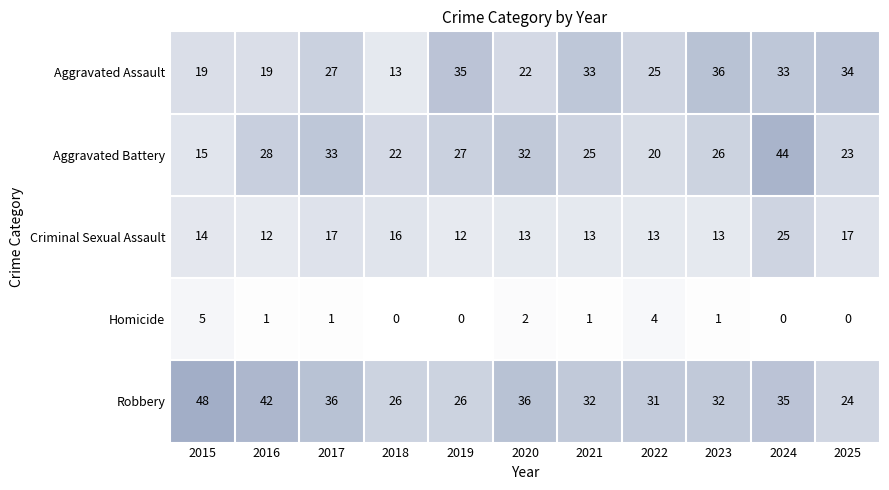

What is the spread (max minus min) of values at 2022?

27